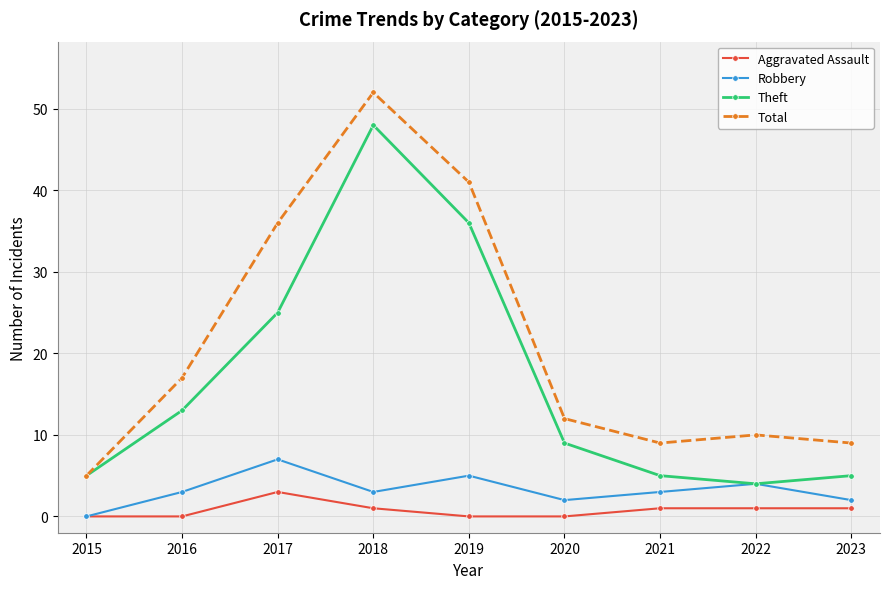

What is the average value of the Robbery series?

3